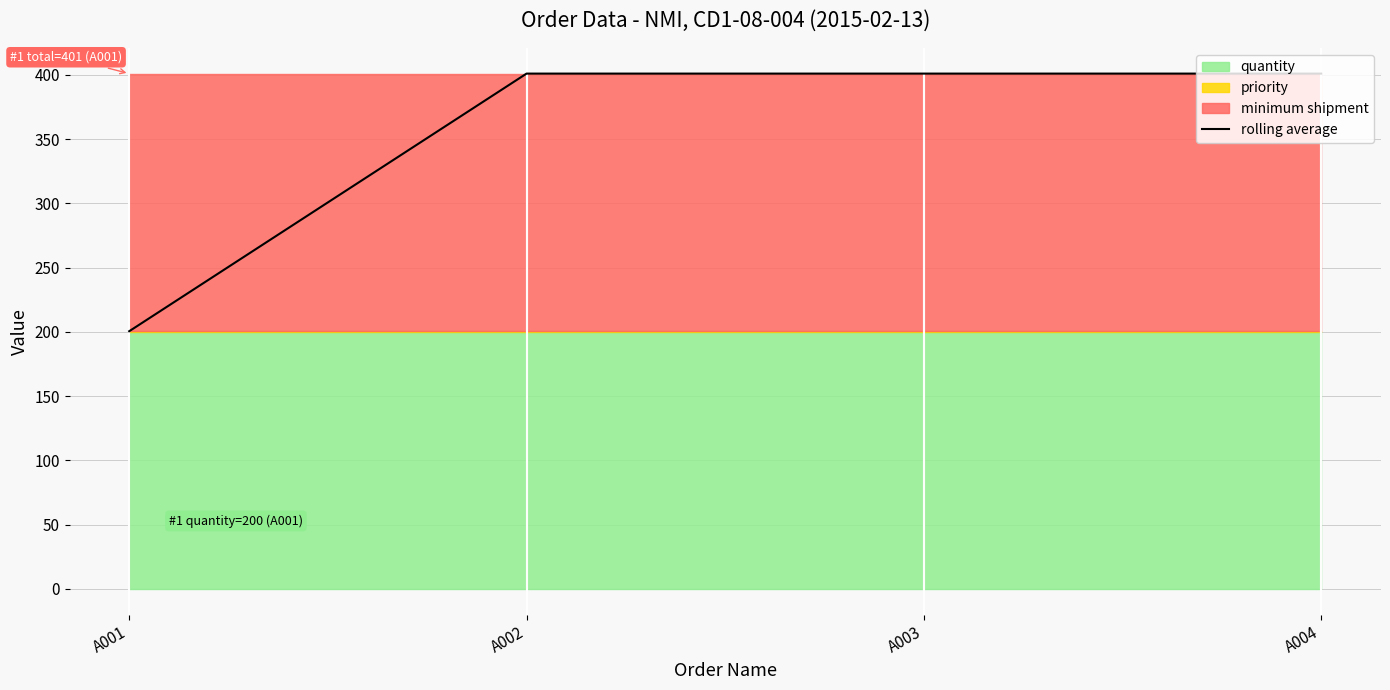

Rank the categories by value from highest to lowest.

A002, A003, A004, A001